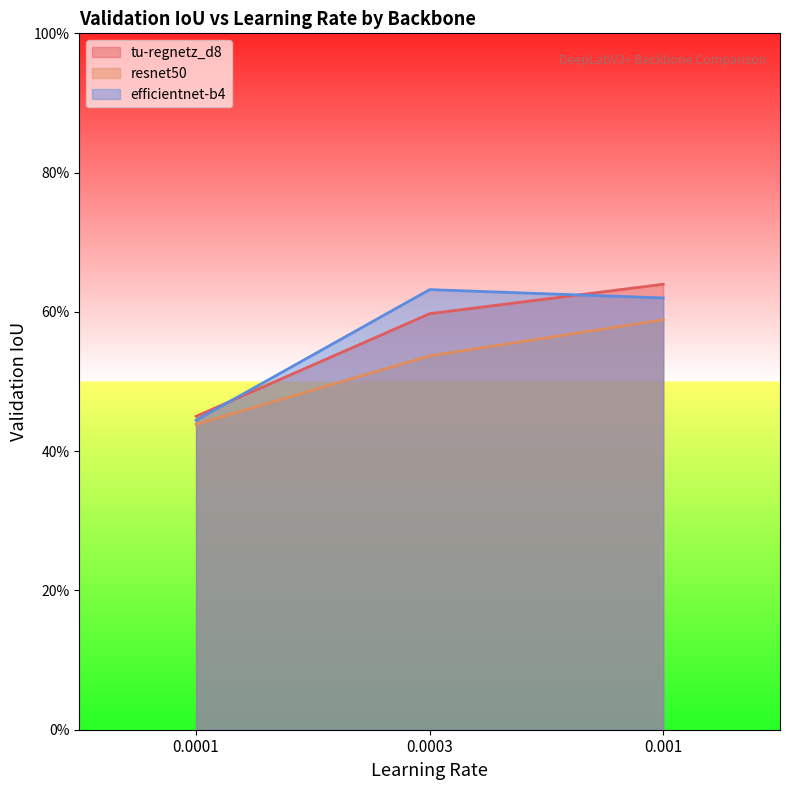

What is the difference between the maximum and minimum values in the efficientnet-b4 series?

0.2